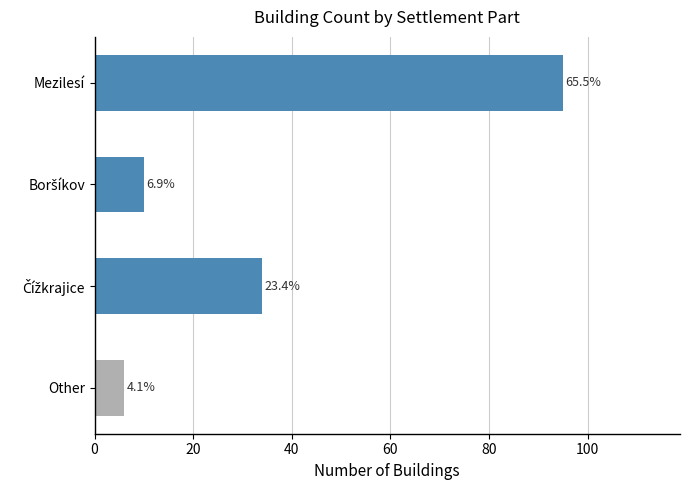

Does the chart contain stacked bars?

No